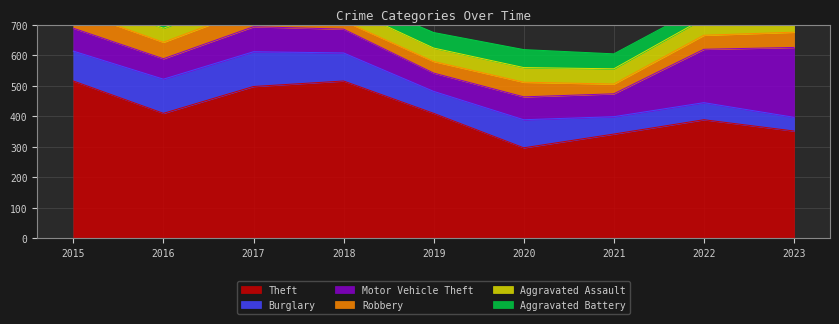

How many data points does each series have?

9